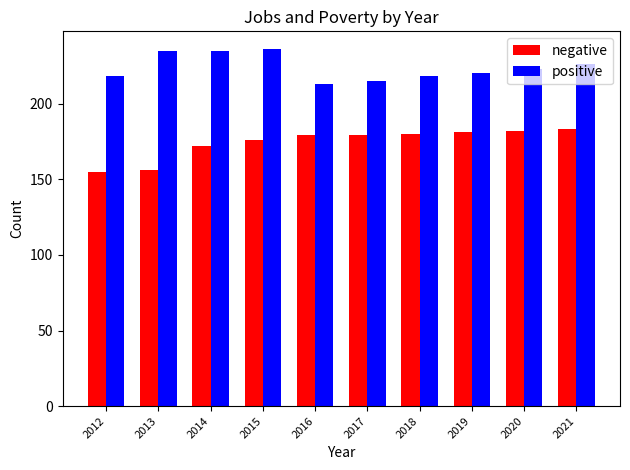

Is the value of negative at 2013 greater than the value of positive at 2013?

No